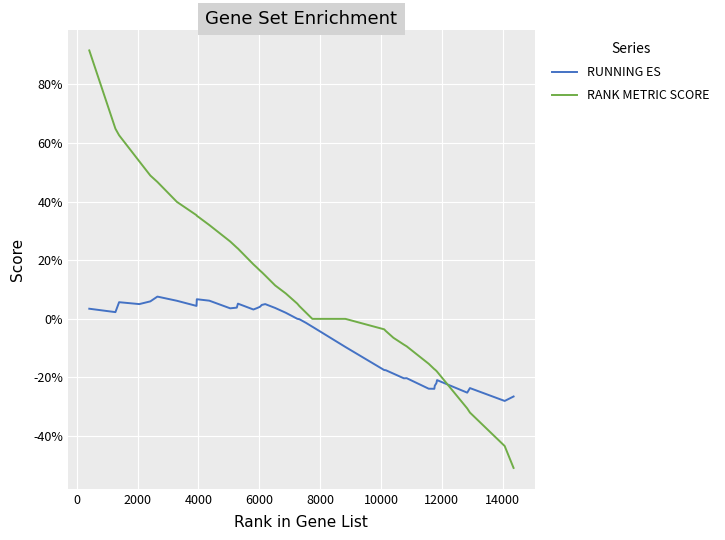

Does the chart display data point markers on the line(s)?

No